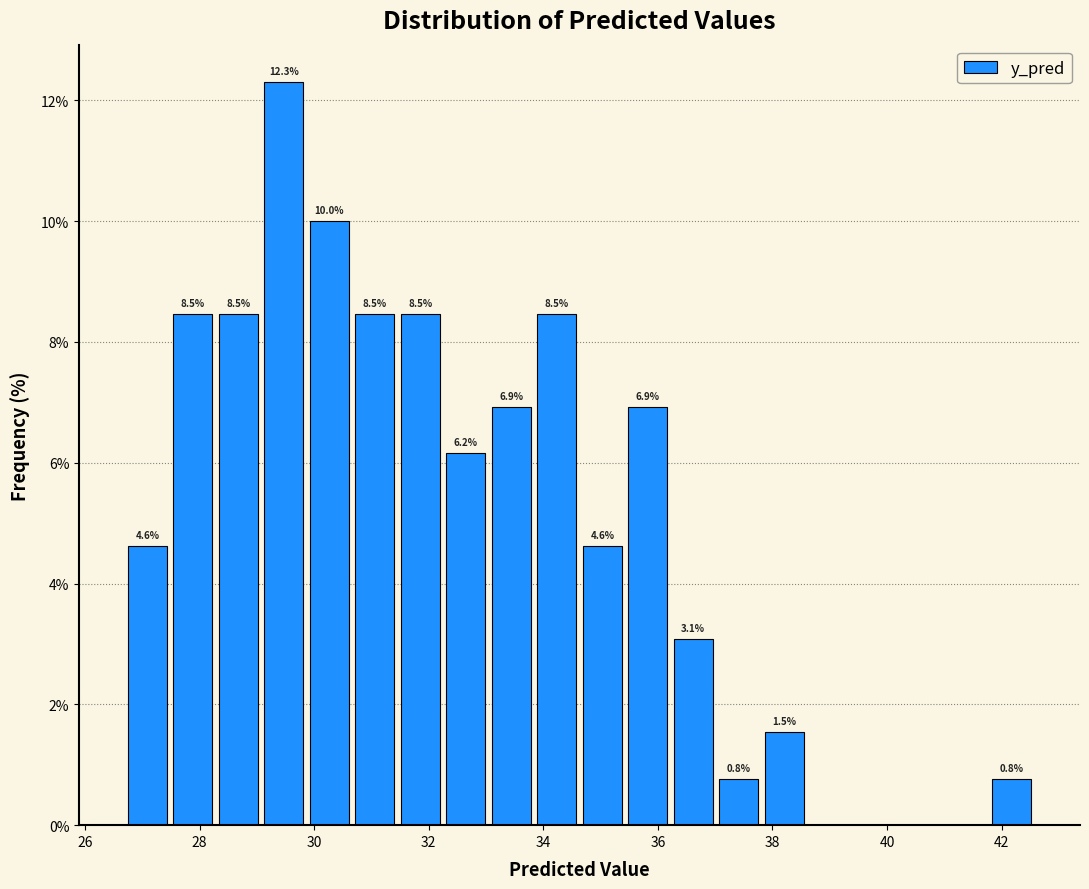

Around what value on the x-axis is the tallest bar? Give the approximate position of its centre, as read against the axis.

29.4